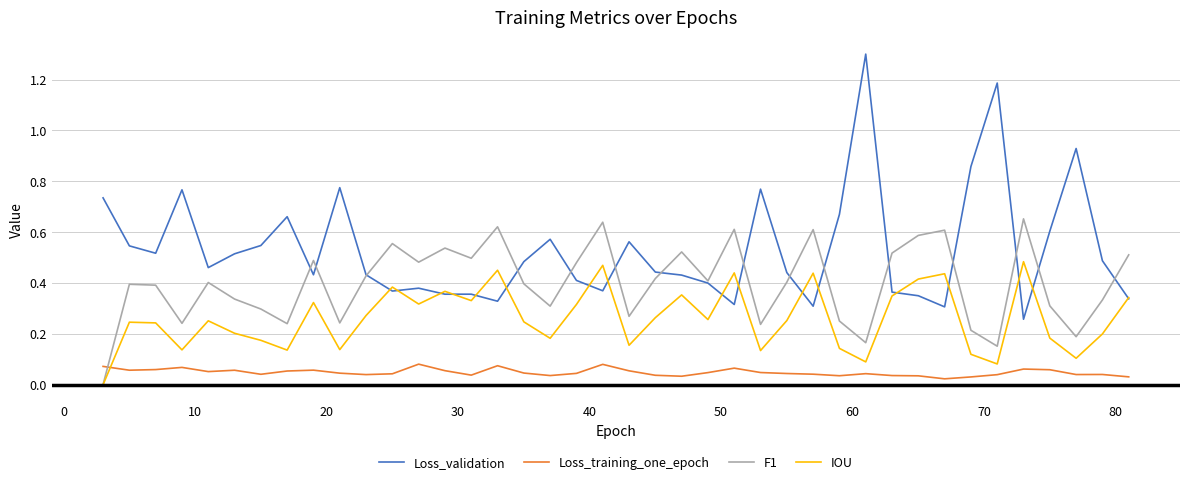

True or false: Loss_validation and Loss_training_one_epoch intersect in this chart.

False